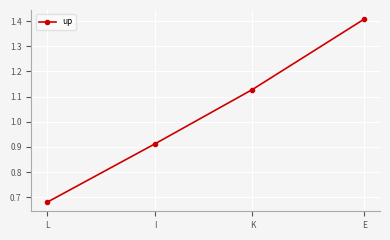

What position from the right is K?

2